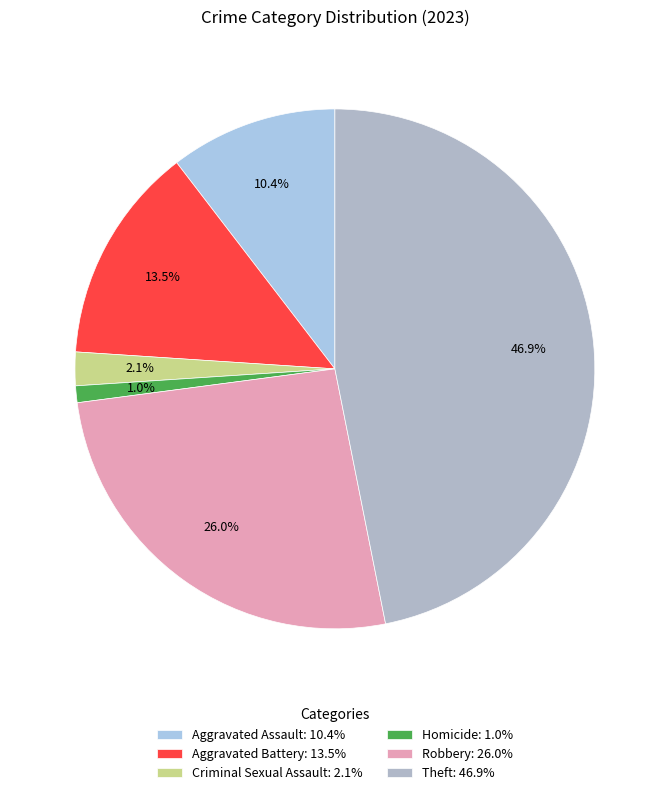

Is it true that Homicide is 1% of the pie?

True